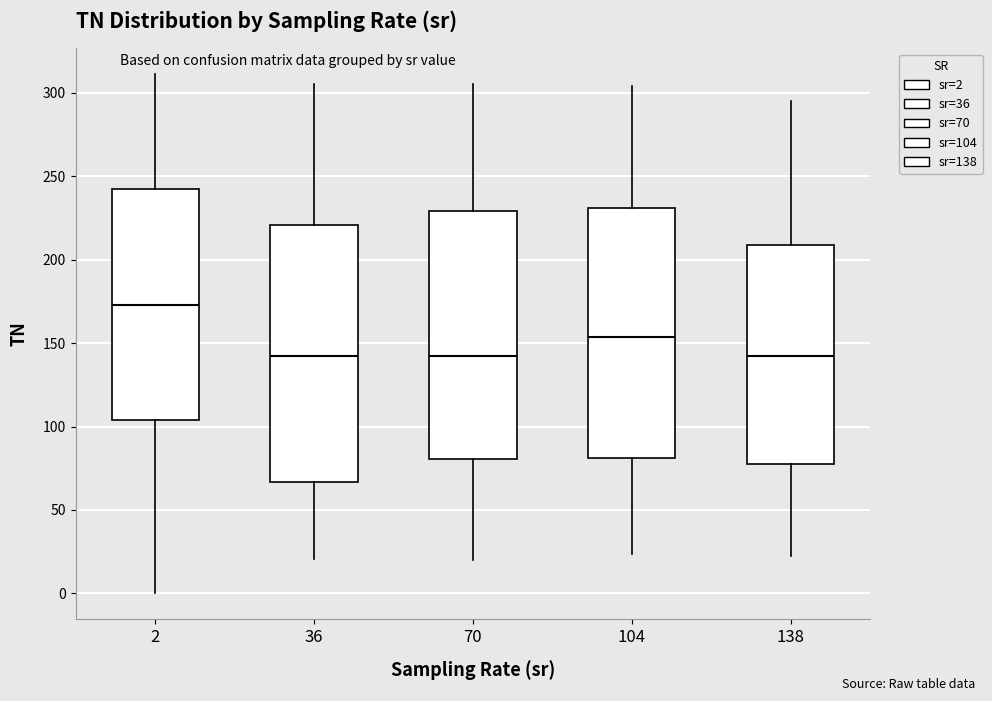

Where does the median line of the box at x = 36 sit on the y-axis? The values are not printed on the chart, so give them approximately, as read against the axis.

145